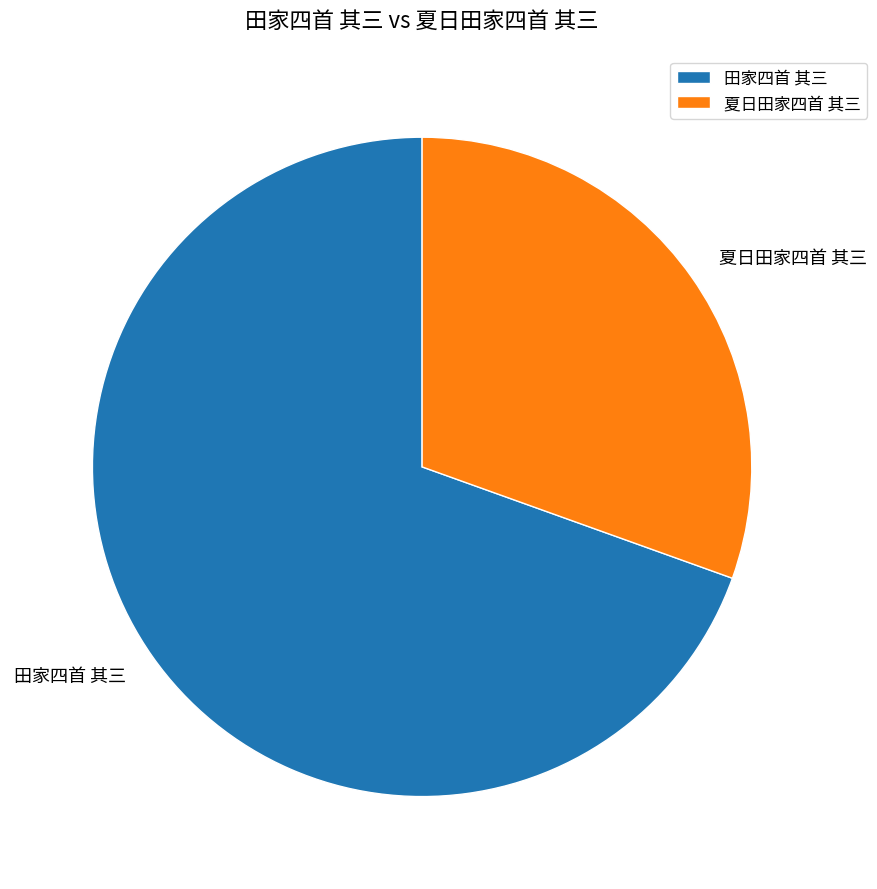

Rank the categories by value from lowest to highest.

夏日田家四首 其三, 田家四首 其三